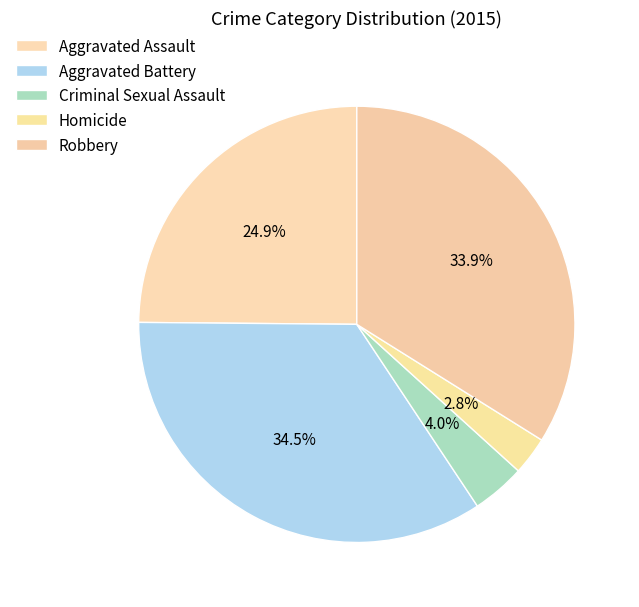

What percentage is the Aggravated Battery slice, to the nearest percent?

34%